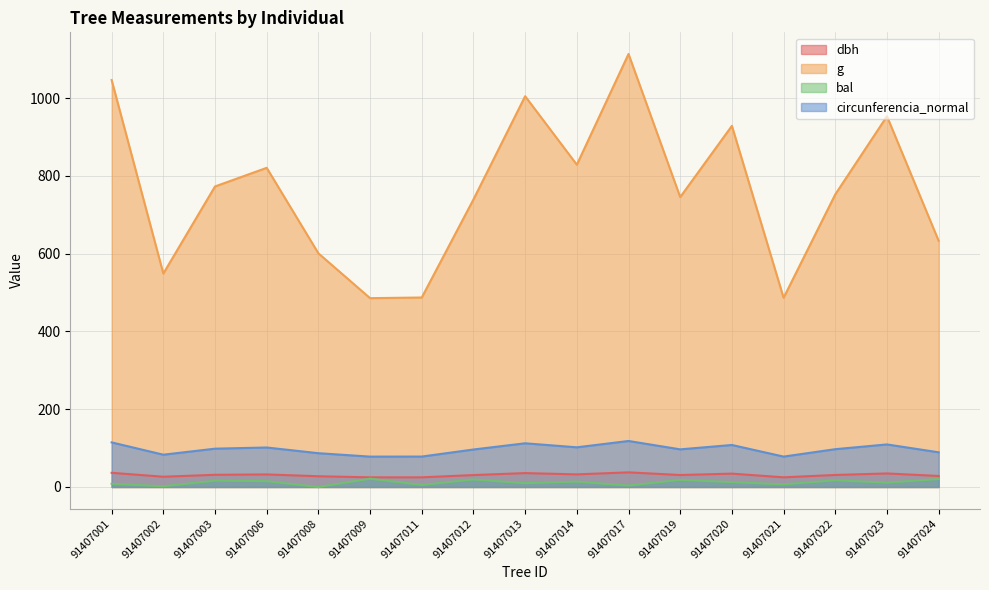

Reading left to right, extract all data points from this chart.

dbh: 36.5	26.4	31.4	32.3	27.7	24.9	24.9	30.7	35.8	32.5	37.6	30.8	34.4	24.9	30.9	34.8	28.4
g: 1046.3	548.7	772.7	820.6	600.8	485.5	487.2	739.3	1004.7	828.6	1113.3	745.3	928.5	486.4	752.3	953.1	632.9
bal: 8.3	1.9	16.2	15.1	0.0	21.4	5.2	19.4	9.8	13.9	3.7	18.4	12.6	6.8	17.3	11.2	20.5
circunferencia_normal: 114.7	83.0	98.5	101.5	86.9	78.1	78.2	96.4	112.4	102.0	118.3	96.8	108.0	78.2	97.2	109.4	89.2